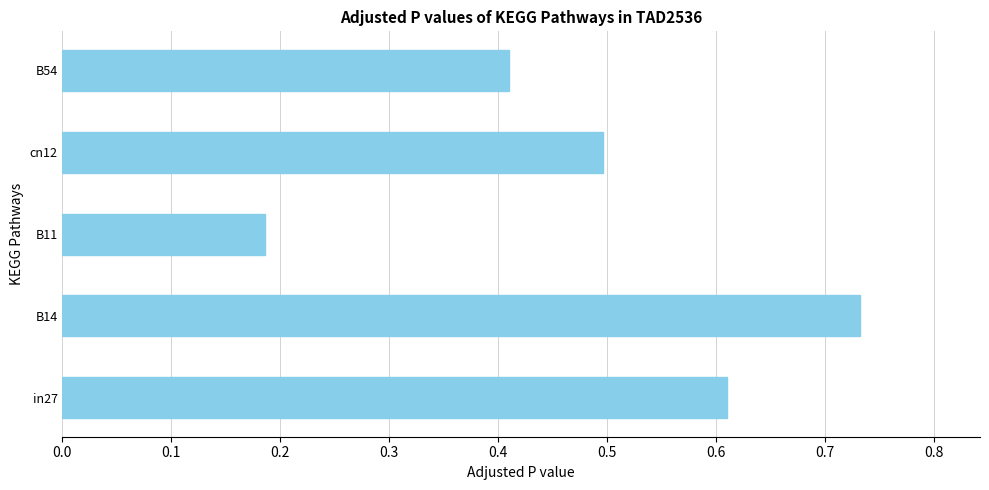

True or false: the data shows 1.1 at in27.

False